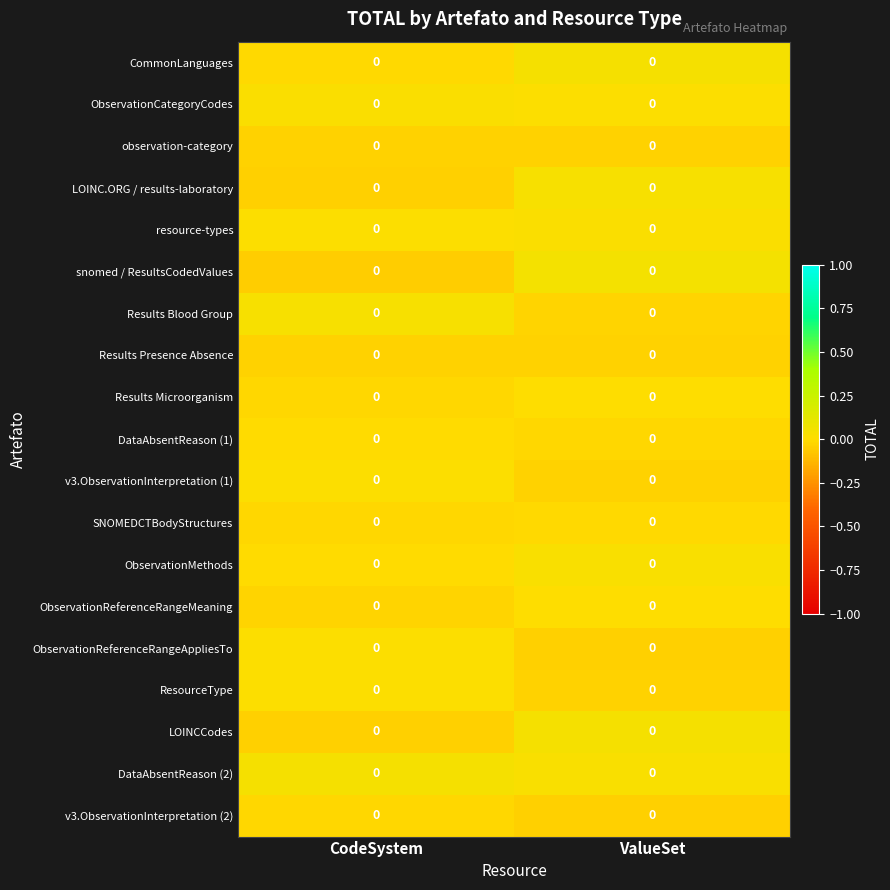

Rank the categories by v3.ObservationInterpretation (2) value from highest to lowest.

CodeSystem, ValueSet